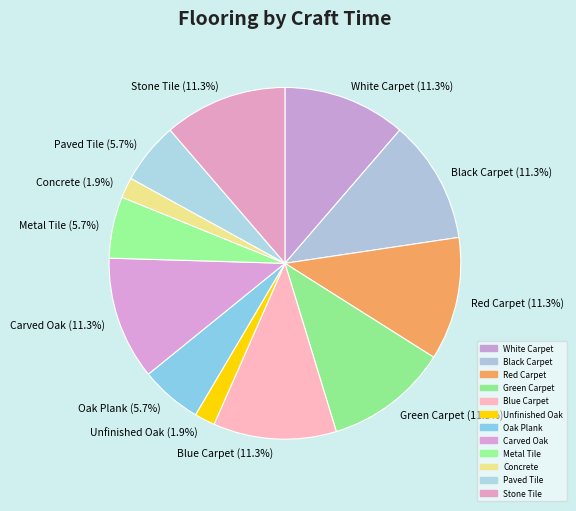

To the nearest percent, what is the combined percentage of Black Carpet and Paved Tile?

17%